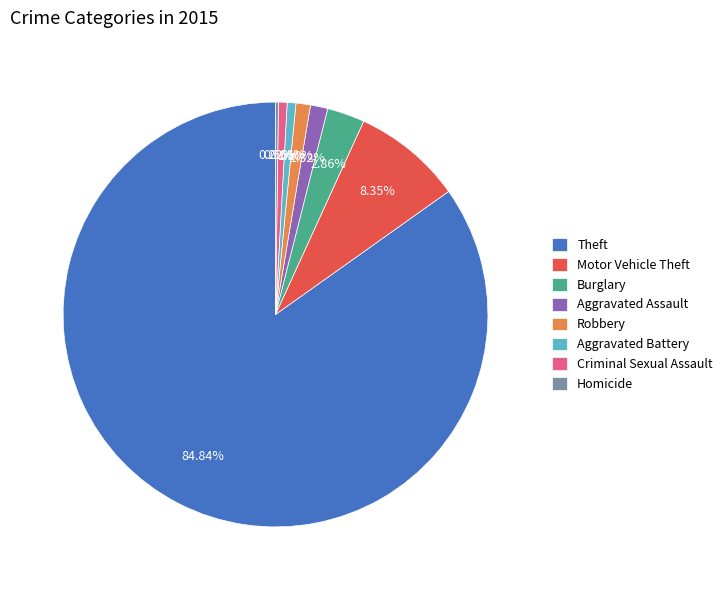

True or false: Theft accounts for 74% of the total.

False